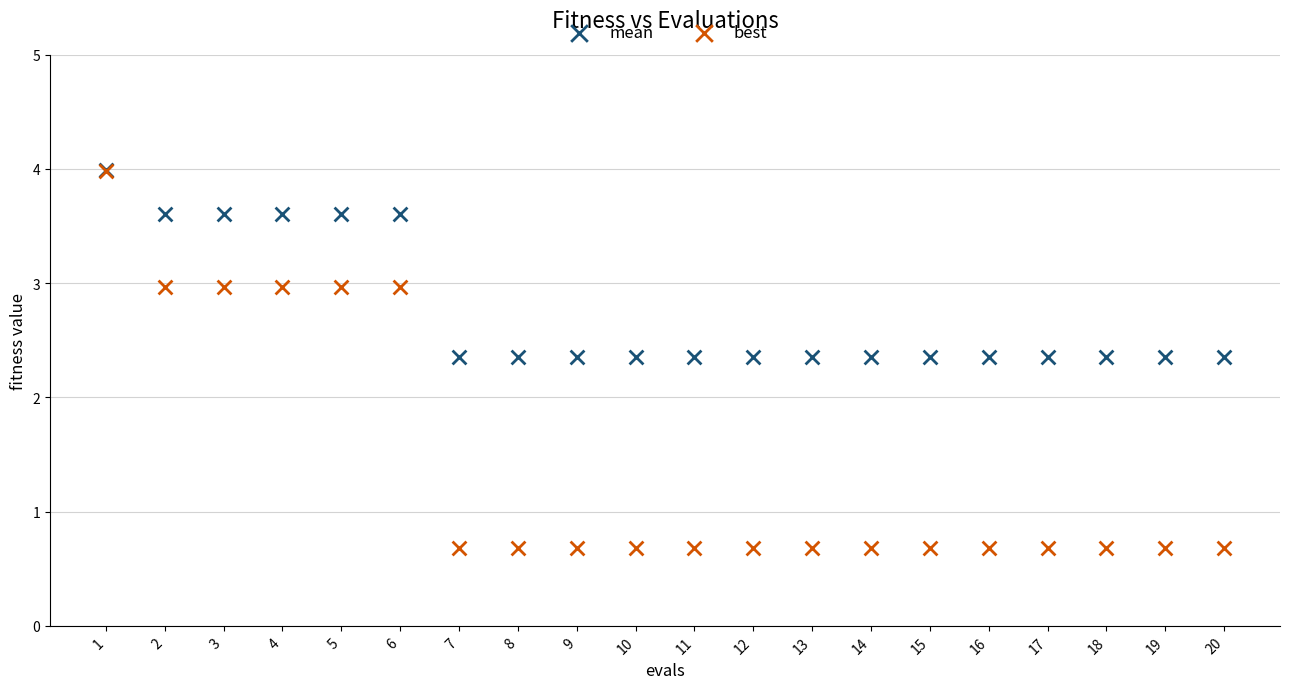

What are all the series names shown in the legend?

mean, best